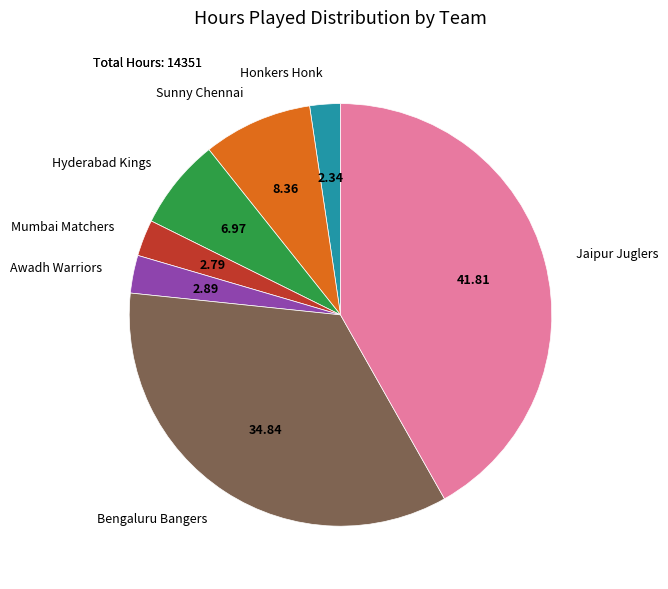

How many segments does this pie chart have?

7